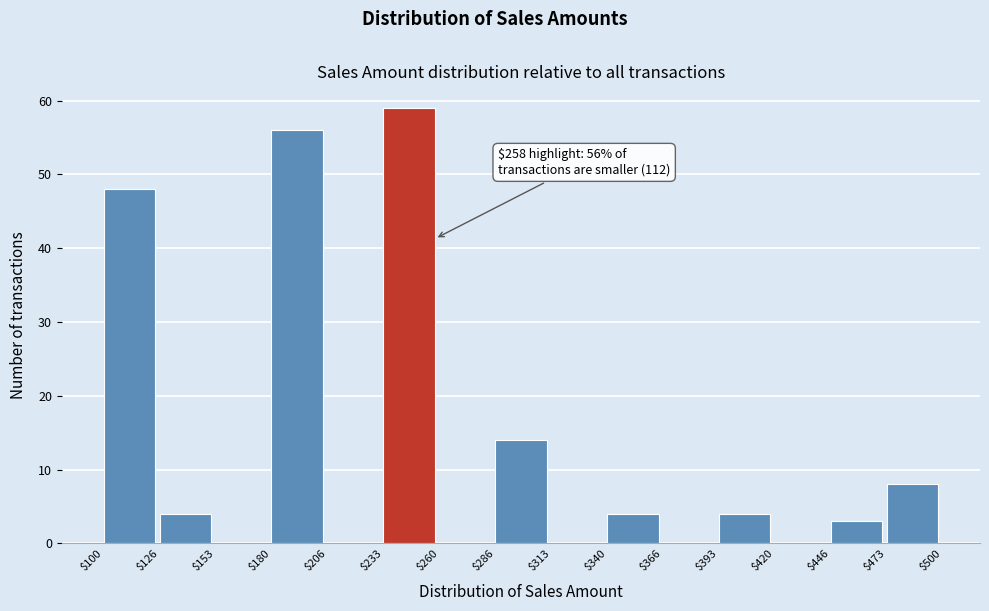

Over which range of the x-axis is the bar tallest?

$233 to $260